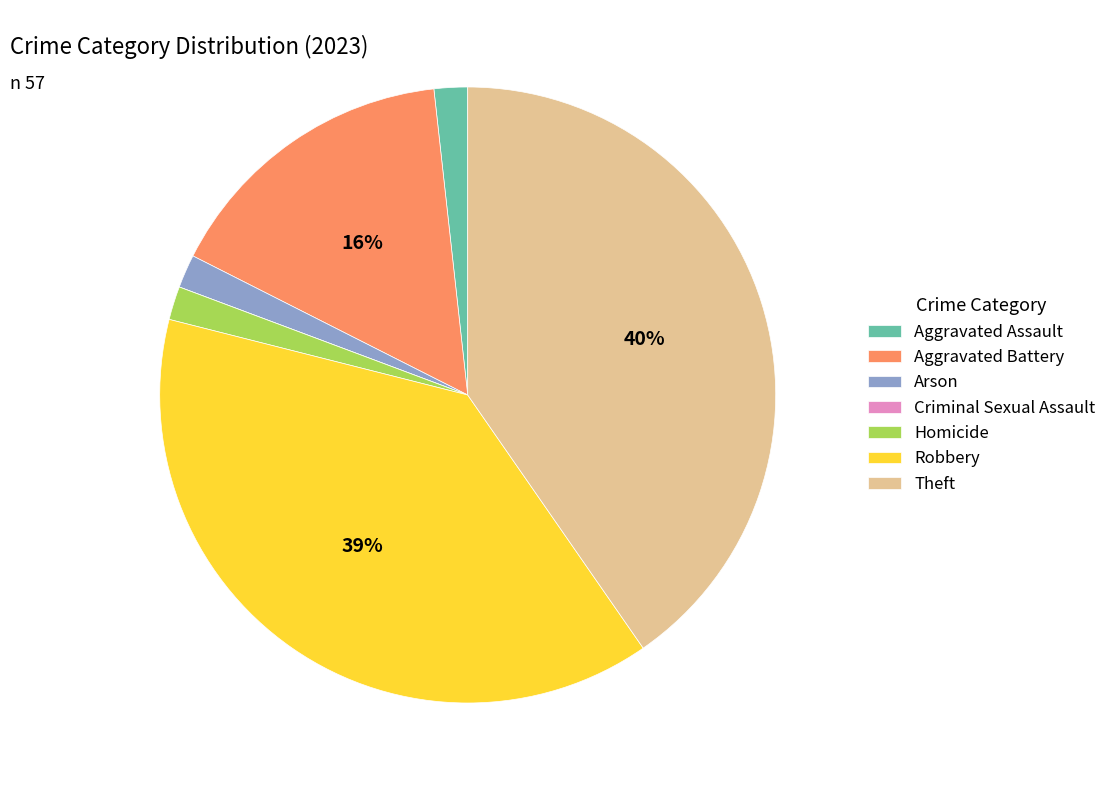

What is the largest slice in the pie chart?

Theft